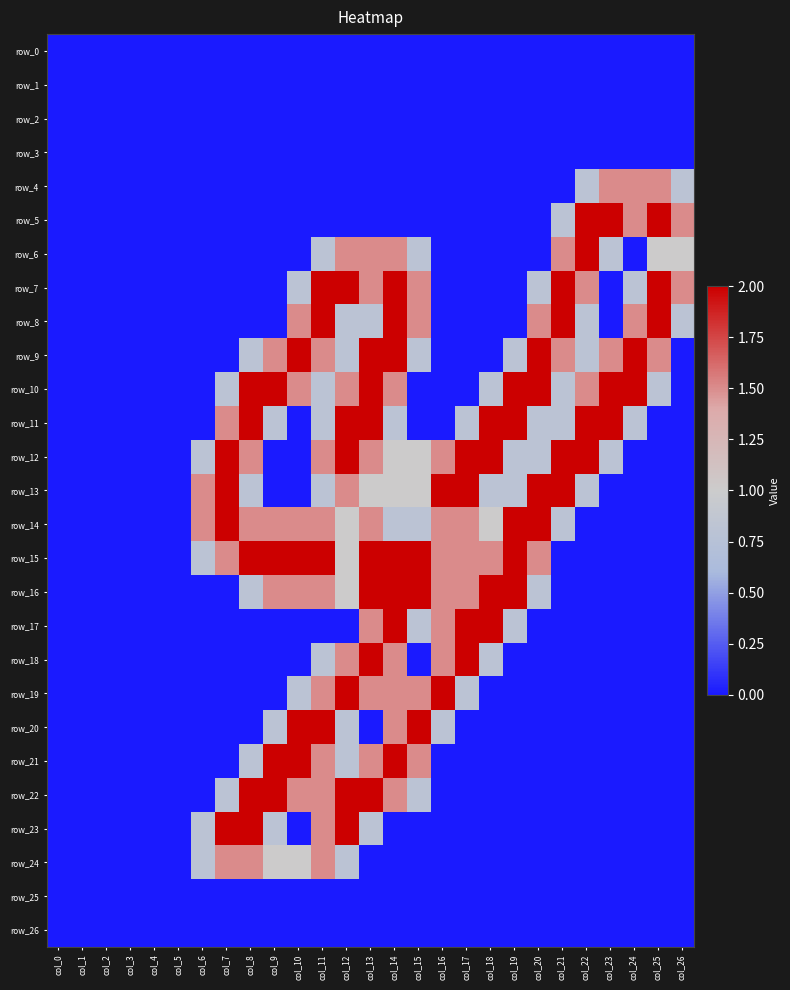

Reading right to left, what are all the values shown in this chart?

row_0: col_26=0.0	col_25=0.0	col_24=0.0	col_23=0.0	col_22=0.0	col_21=0.0	col_20=0.0	col_19=0.0	col_18=0.0	col_17=0.0	col_16=0.0	col_15=0.0	col_14=0.0	col_13=0.0	col_12=0.0	col_11=0.0	col_10=0.0	col_9=0.0	col_8=0.0	col_7=0.0	col_6=0.0	col_5=0.0	col_4=0.0	col_3=0.0	col_2=0.0	col_1=0.0	col_0=0.0
row_1: col_26=0.0	col_25=0.0	col_24=0.0	col_23=0.0	col_22=0.0	col_21=0.0	col_20=0.0	col_19=0.0	col_18=0.0	col_17=0.0	col_16=0.0	col_15=0.0	col_14=0.0	col_13=0.0	col_12=0.0	col_11=0.0	col_10=0.0	col_9=0.0	col_8=0.0	col_7=0.0	col_6=0.0	col_5=0.0	col_4=0.0	col_3=0.0	col_2=0.0	col_1=0.0	col_0=0.0
row_2: col_26=0.0	col_25=0.0	col_24=0.0	col_23=0.0	col_22=0.0	col_21=0.0	col_20=0.0	col_19=0.0	col_18=0.0	col_17=0.0	col_16=0.0	col_15=0.0	col_14=0.0	col_13=0.0	col_12=0.0	col_11=0.0	col_10=0.0	col_9=0.0	col_8=0.0	col_7=0.0	col_6=0.0	col_5=0.0	col_4=0.0	col_3=0.0	col_2=0.0	col_1=0.0	col_0=0.0
row_3: col_26=0.0	col_25=0.0	col_24=0.0	col_23=0.0	col_22=0.0	col_21=0.0	col_20=0.0	col_19=0.0	col_18=0.0	col_17=0.0	col_16=0.0	col_15=0.0	col_14=0.0	col_13=0.0	col_12=0.0	col_11=0.0	col_10=0.0	col_9=0.0	col_8=0.0	col_7=0.0	col_6=0.0	col_5=0.0	col_4=0.0	col_3=0.0	col_2=0.0	col_1=0.0	col_0=0.0
row_4: col_26=0.8	col_25=1.5	col_24=1.5	col_23=1.5	col_22=0.8	col_21=0.0	col_20=0.0	col_19=0.0	col_18=0.0	col_17=0.0	col_16=0.0	col_15=0.0	col_14=0.0	col_13=0.0	col_12=0.0	col_11=0.0	col_10=0.0	col_9=0.0	col_8=0.0	col_7=0.0	col_6=0.0	col_5=0.0	col_4=0.0	col_3=0.0	col_2=0.0	col_1=0.0	col_0=0.0
row_5: col_26=1.5	col_25=2.0	col_24=1.5	col_23=2.0	col_22=2.0	col_21=0.8	col_20=0.0	col_19=0.0	col_18=0.0	col_17=0.0	col_16=0.0	col_15=0.0	col_14=0.0	col_13=0.0	col_12=0.0	col_11=0.0	col_10=0.0	col_9=0.0	col_8=0.0	col_7=0.0	col_6=0.0	col_5=0.0	col_4=0.0	col_3=0.0	col_2=0.0	col_1=0.0	col_0=0.0
row_6: col_26=1.0	col_25=1.0	col_24=0.0	col_23=0.8	col_22=2.0	col_21=1.5	col_20=0.0	col_19=0.0	col_18=0.0	col_17=0.0	col_16=0.0	col_15=0.8	col_14=1.5	col_13=1.5	col_12=1.5	col_11=0.8	col_10=0.0	col_9=0.0	col_8=0.0	col_7=0.0	col_6=0.0	col_5=0.0	col_4=0.0	col_3=0.0	col_2=0.0	col_1=0.0	col_0=0.0
row_7: col_26=1.5	col_25=2.0	col_24=0.8	col_23=0.0	col_22=1.5	col_21=2.0	col_20=0.8	col_19=0.0	col_18=0.0	col_17=0.0	col_16=0.0	col_15=1.5	col_14=2.0	col_13=1.5	col_12=2.0	col_11=2.0	col_10=0.8	col_9=0.0	col_8=0.0	col_7=0.0	col_6=0.0	col_5=0.0	col_4=0.0	col_3=0.0	col_2=0.0	col_1=0.0	col_0=0.0
row_8: col_26=0.8	col_25=2.0	col_24=1.5	col_23=0.0	col_22=0.8	col_21=2.0	col_20=1.5	col_19=0.0	col_18=0.0	col_17=0.0	col_16=0.0	col_15=1.5	col_14=2.0	col_13=0.8	col_12=0.8	col_11=2.0	col_10=1.5	col_9=0.0	col_8=0.0	col_7=0.0	col_6=0.0	col_5=0.0	col_4=0.0	col_3=0.0	col_2=0.0	col_1=0.0	col_0=0.0
row_9: col_26=0.0	col_25=1.5	col_24=2.0	col_23=1.5	col_22=0.8	col_21=1.5	col_20=2.0	col_19=0.8	col_18=0.0	col_17=0.0	col_16=0.0	col_15=0.8	col_14=2.0	col_13=2.0	col_12=0.8	col_11=1.5	col_10=2.0	col_9=1.5	col_8=0.8	col_7=0.0	col_6=0.0	col_5=0.0	col_4=0.0	col_3=0.0	col_2=0.0	col_1=0.0	col_0=0.0
row_10: col_26=0.0	col_25=0.8	col_24=2.0	col_23=2.0	col_22=1.5	col_21=0.8	col_20=2.0	col_19=2.0	col_18=0.8	col_17=0.0	col_16=0.0	col_15=0.0	col_14=1.5	col_13=2.0	col_12=1.5	col_11=0.8	col_10=1.5	col_9=2.0	col_8=2.0	col_7=0.8	col_6=0.0	col_5=0.0	col_4=0.0	col_3=0.0	col_2=0.0	col_1=0.0	col_0=0.0
row_11: col_26=0.0	col_25=0.0	col_24=0.8	col_23=2.0	col_22=2.0	col_21=0.8	col_20=0.8	col_19=2.0	col_18=2.0	col_17=0.8	col_16=0.0	col_15=0.0	col_14=0.8	col_13=2.0	col_12=2.0	col_11=0.8	col_10=0.0	col_9=0.8	col_8=2.0	col_7=1.5	col_6=0.0	col_5=0.0	col_4=0.0	col_3=0.0	col_2=0.0	col_1=0.0	col_0=0.0
row_12: col_26=0.0	col_25=0.0	col_24=0.0	col_23=0.8	col_22=2.0	col_21=2.0	col_20=0.8	col_19=0.8	col_18=2.0	col_17=2.0	col_16=1.5	col_15=1.0	col_14=1.0	col_13=1.5	col_12=2.0	col_11=1.5	col_10=0.0	col_9=0.0	col_8=1.5	col_7=2.0	col_6=0.8	col_5=0.0	col_4=0.0	col_3=0.0	col_2=0.0	col_1=0.0	col_0=0.0
row_13: col_26=0.0	col_25=0.0	col_24=0.0	col_23=0.0	col_22=0.8	col_21=2.0	col_20=2.0	col_19=0.8	col_18=0.8	col_17=2.0	col_16=2.0	col_15=1.0	col_14=1.0	col_13=1.0	col_12=1.5	col_11=0.8	col_10=0.0	col_9=0.0	col_8=0.8	col_7=2.0	col_6=1.5	col_5=0.0	col_4=0.0	col_3=0.0	col_2=0.0	col_1=0.0	col_0=0.0
row_14: col_26=0.0	col_25=0.0	col_24=0.0	col_23=0.0	col_22=0.0	col_21=0.8	col_20=2.0	col_19=2.0	col_18=1.0	col_17=1.5	col_16=1.5	col_15=0.8	col_14=0.8	col_13=1.5	col_12=1.0	col_11=1.5	col_10=1.5	col_9=1.5	col_8=1.5	col_7=2.0	col_6=1.5	col_5=0.0	col_4=0.0	col_3=0.0	col_2=0.0	col_1=0.0	col_0=0.0
row_15: col_26=0.0	col_25=0.0	col_24=0.0	col_23=0.0	col_22=0.0	col_21=0.0	col_20=1.5	col_19=2.0	col_18=1.5	col_17=1.5	col_16=1.5	col_15=2.0	col_14=2.0	col_13=2.0	col_12=1.0	col_11=2.0	col_10=2.0	col_9=2.0	col_8=2.0	col_7=1.5	col_6=0.8	col_5=0.0	col_4=0.0	col_3=0.0	col_2=0.0	col_1=0.0	col_0=0.0
row_16: col_26=0.0	col_25=0.0	col_24=0.0	col_23=0.0	col_22=0.0	col_21=0.0	col_20=0.8	col_19=2.0	col_18=2.0	col_17=1.5	col_16=1.5	col_15=2.0	col_14=2.0	col_13=2.0	col_12=1.0	col_11=1.5	col_10=1.5	col_9=1.5	col_8=0.8	col_7=0.0	col_6=0.0	col_5=0.0	col_4=0.0	col_3=0.0	col_2=0.0	col_1=0.0	col_0=0.0
row_17: col_26=0.0	col_25=0.0	col_24=0.0	col_23=0.0	col_22=0.0	col_21=0.0	col_20=0.0	col_19=0.8	col_18=2.0	col_17=2.0	col_16=1.5	col_15=0.8	col_14=2.0	col_13=1.5	col_12=0.0	col_11=0.0	col_10=0.0	col_9=0.0	col_8=0.0	col_7=0.0	col_6=0.0	col_5=0.0	col_4=0.0	col_3=0.0	col_2=0.0	col_1=0.0	col_0=0.0
row_18: col_26=0.0	col_25=0.0	col_24=0.0	col_23=0.0	col_22=0.0	col_21=0.0	col_20=0.0	col_19=0.0	col_18=0.8	col_17=2.0	col_16=1.5	col_15=0.0	col_14=1.5	col_13=2.0	col_12=1.5	col_11=0.8	col_10=0.0	col_9=0.0	col_8=0.0	col_7=0.0	col_6=0.0	col_5=0.0	col_4=0.0	col_3=0.0	col_2=0.0	col_1=0.0	col_0=0.0
row_19: col_26=0.0	col_25=0.0	col_24=0.0	col_23=0.0	col_22=0.0	col_21=0.0	col_20=0.0	col_19=0.0	col_18=0.0	col_17=0.8	col_16=2.0	col_15=1.5	col_14=1.5	col_13=1.5	col_12=2.0	col_11=1.5	col_10=0.8	col_9=0.0	col_8=0.0	col_7=0.0	col_6=0.0	col_5=0.0	col_4=0.0	col_3=0.0	col_2=0.0	col_1=0.0	col_0=0.0
row_20: col_26=0.0	col_25=0.0	col_24=0.0	col_23=0.0	col_22=0.0	col_21=0.0	col_20=0.0	col_19=0.0	col_18=0.0	col_17=0.0	col_16=0.8	col_15=2.0	col_14=1.5	col_13=0.0	col_12=0.8	col_11=2.0	col_10=2.0	col_9=0.8	col_8=0.0	col_7=0.0	col_6=0.0	col_5=0.0	col_4=0.0	col_3=0.0	col_2=0.0	col_1=0.0	col_0=0.0
row_21: col_26=0.0	col_25=0.0	col_24=0.0	col_23=0.0	col_22=0.0	col_21=0.0	col_20=0.0	col_19=0.0	col_18=0.0	col_17=0.0	col_16=0.0	col_15=1.5	col_14=2.0	col_13=1.5	col_12=0.8	col_11=1.5	col_10=2.0	col_9=2.0	col_8=0.8	col_7=0.0	col_6=0.0	col_5=0.0	col_4=0.0	col_3=0.0	col_2=0.0	col_1=0.0	col_0=0.0
row_22: col_26=0.0	col_25=0.0	col_24=0.0	col_23=0.0	col_22=0.0	col_21=0.0	col_20=0.0	col_19=0.0	col_18=0.0	col_17=0.0	col_16=0.0	col_15=0.8	col_14=1.5	col_13=2.0	col_12=2.0	col_11=1.5	col_10=1.5	col_9=2.0	col_8=2.0	col_7=0.8	col_6=0.0	col_5=0.0	col_4=0.0	col_3=0.0	col_2=0.0	col_1=0.0	col_0=0.0
row_23: col_26=0.0	col_25=0.0	col_24=0.0	col_23=0.0	col_22=0.0	col_21=0.0	col_20=0.0	col_19=0.0	col_18=0.0	col_17=0.0	col_16=0.0	col_15=0.0	col_14=0.0	col_13=0.8	col_12=2.0	col_11=1.5	col_10=0.0	col_9=0.8	col_8=2.0	col_7=2.0	col_6=0.8	col_5=0.0	col_4=0.0	col_3=0.0	col_2=0.0	col_1=0.0	col_0=0.0
row_24: col_26=0.0	col_25=0.0	col_24=0.0	col_23=0.0	col_22=0.0	col_21=0.0	col_20=0.0	col_19=0.0	col_18=0.0	col_17=0.0	col_16=0.0	col_15=0.0	col_14=0.0	col_13=0.0	col_12=0.8	col_11=1.5	col_10=1.0	col_9=1.0	col_8=1.5	col_7=1.5	col_6=0.8	col_5=0.0	col_4=0.0	col_3=0.0	col_2=0.0	col_1=0.0	col_0=0.0
row_25: col_26=0.0	col_25=0.0	col_24=0.0	col_23=0.0	col_22=0.0	col_21=0.0	col_20=0.0	col_19=0.0	col_18=0.0	col_17=0.0	col_16=0.0	col_15=0.0	col_14=0.0	col_13=0.0	col_12=0.0	col_11=0.0	col_10=0.0	col_9=0.0	col_8=0.0	col_7=0.0	col_6=0.0	col_5=0.0	col_4=0.0	col_3=0.0	col_2=0.0	col_1=0.0	col_0=0.0
row_26: col_26=0.0	col_25=0.0	col_24=0.0	col_23=0.0	col_22=0.0	col_21=0.0	col_20=0.0	col_19=0.0	col_18=0.0	col_17=0.0	col_16=0.0	col_15=0.0	col_14=0.0	col_13=0.0	col_12=0.0	col_11=0.0	col_10=0.0	col_9=0.0	col_8=0.0	col_7=0.0	col_6=0.0	col_5=0.0	col_4=0.0	col_3=0.0	col_2=0.0	col_1=0.0	col_0=0.0